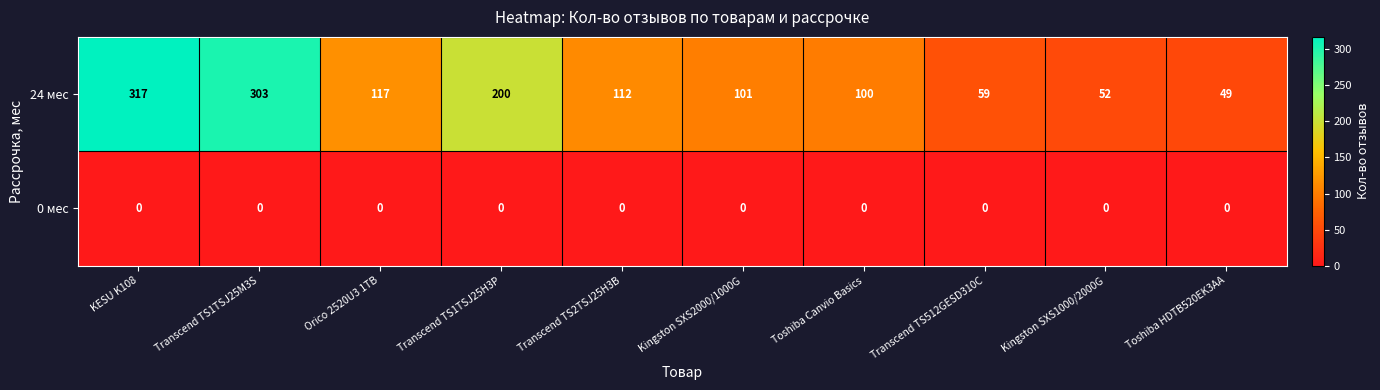

Rank the categories by 24 мес value from highest to lowest.

KESU K108, Transcend TS1TSJ25M3S, Transcend TS1TSJ25H3P, Orico 2520U3 1TB, Transcend TS2TSJ25H3B, Kingston SXS2000/1000G, Toshiba Canvio Basics, Transcend TS512GESD310C, Kingston SXS1000/2000G, Toshiba HDTB520EK3AA